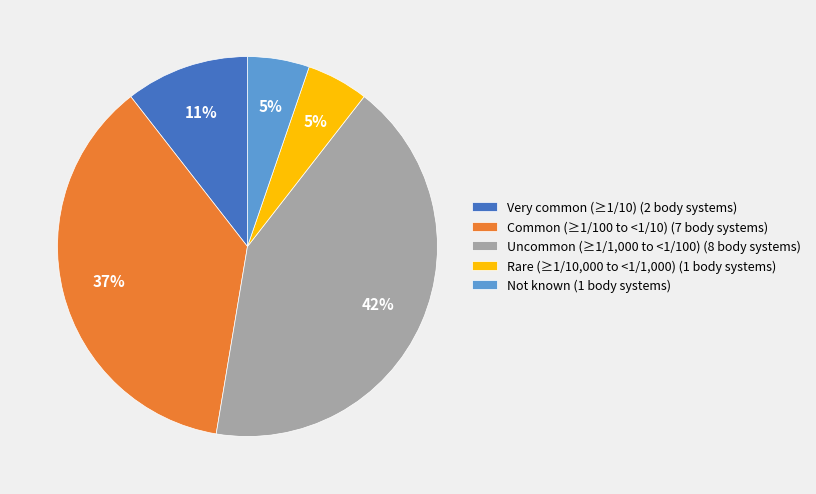

Between Common (≥1/100 to <1/10) (7 body systems) and Very common (≥1/10) (2 body systems), which is larger?

Common (≥1/100 to <1/10) (7 body systems)